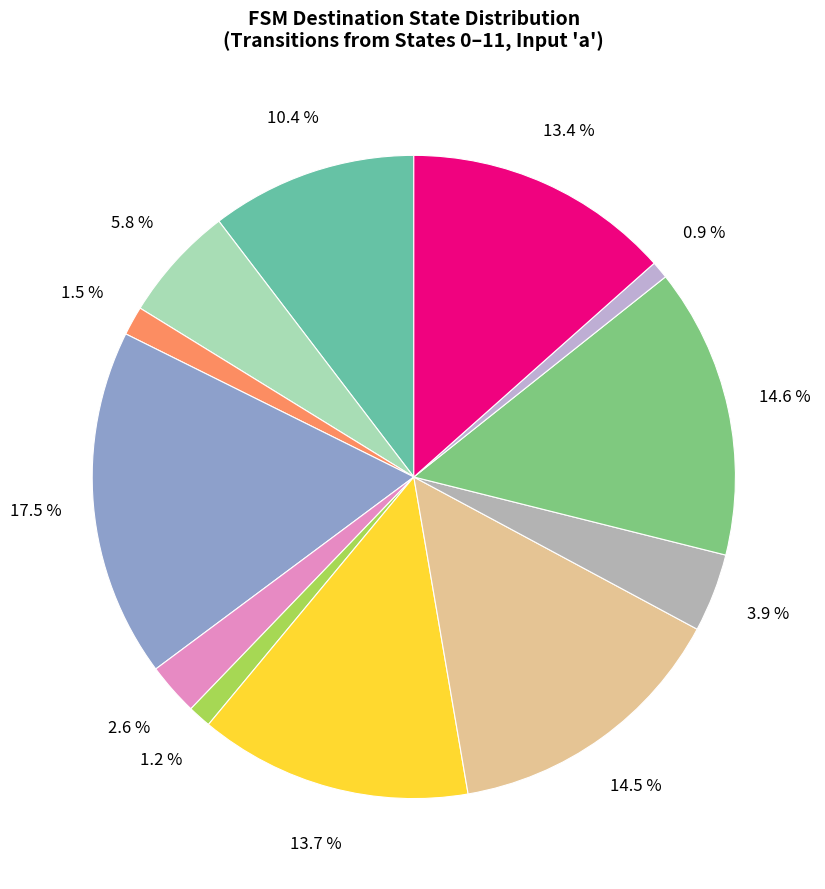

How many slices are in this pie chart?

12